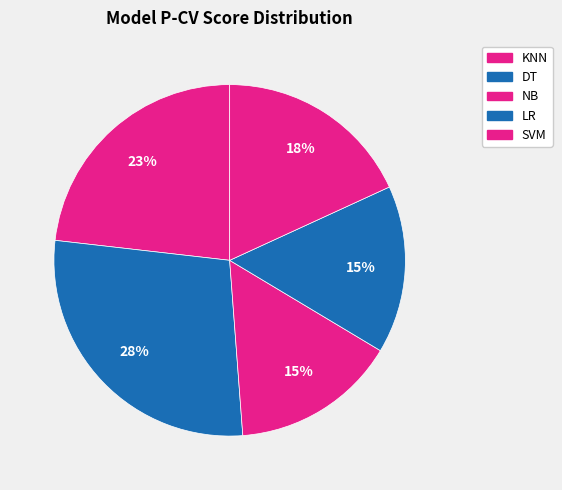

The NB slice represents 15% of the pie. True or false?

True